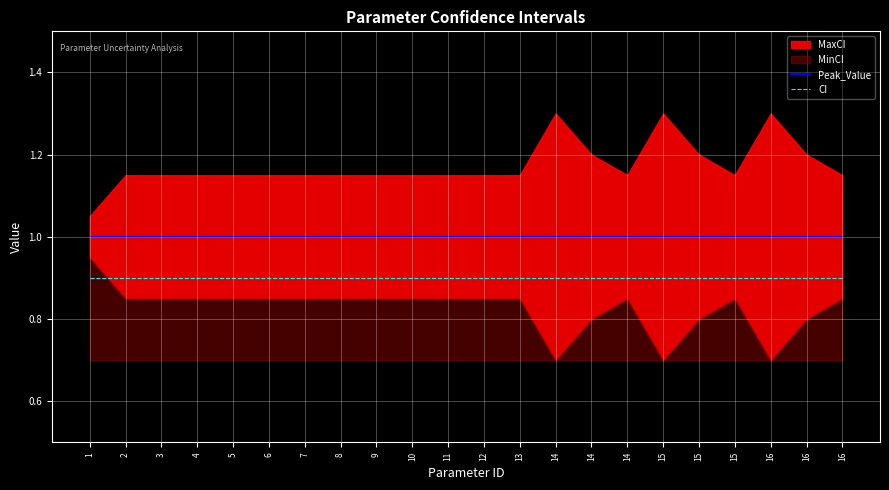

What is the average value of the CI series?

0.9